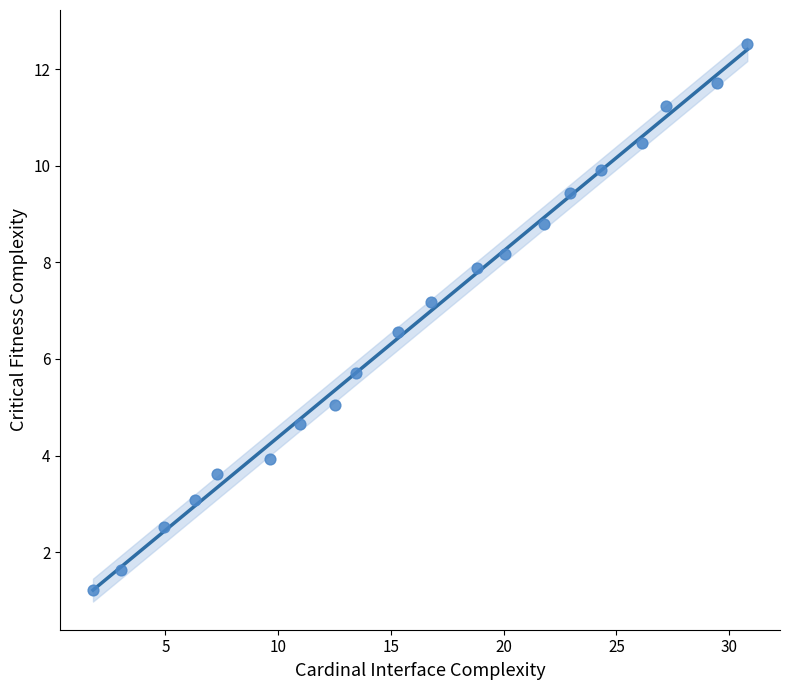

What is the range of X values (max minus min)?

29.0